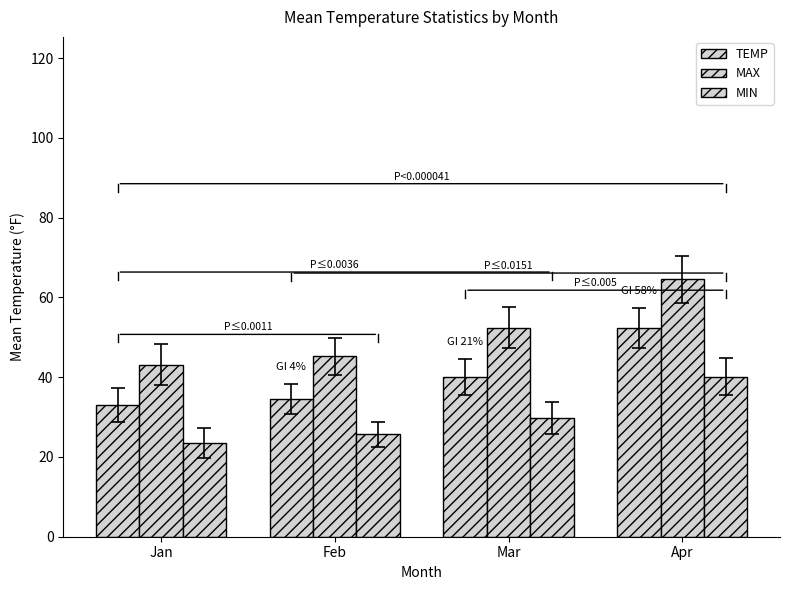

How many values in the MAX series exceed 52?

2